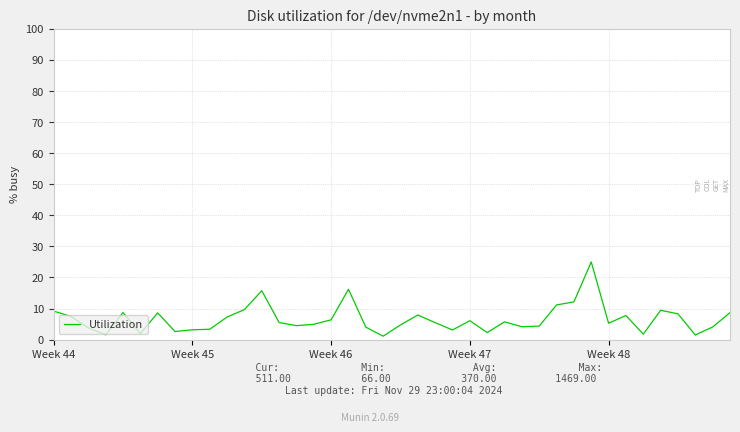

What is the greatest value displayed?

25.0